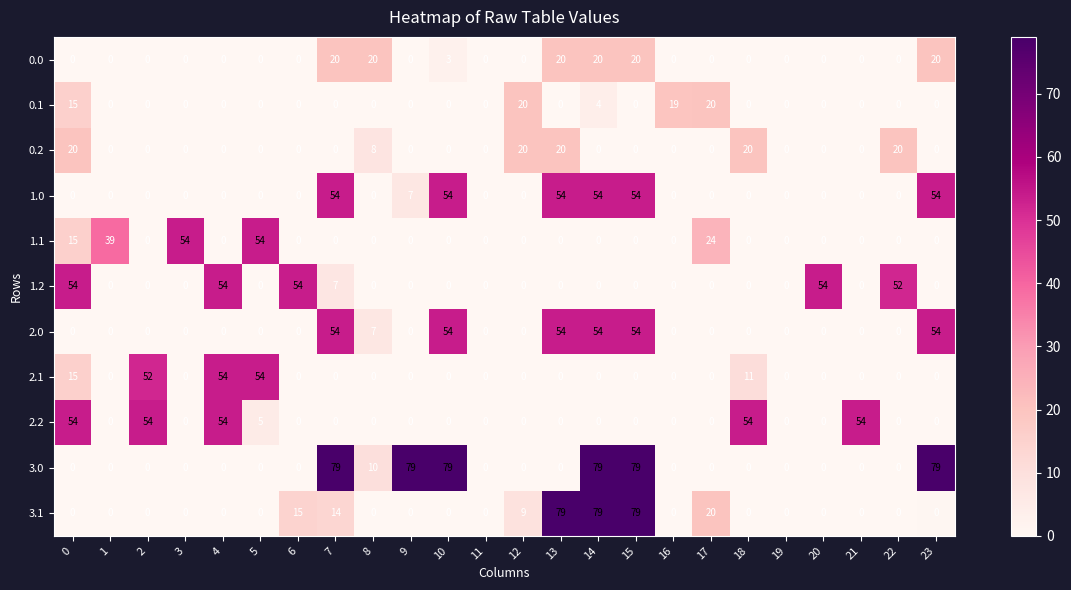

How many data points in 2.2 are above 0?

6